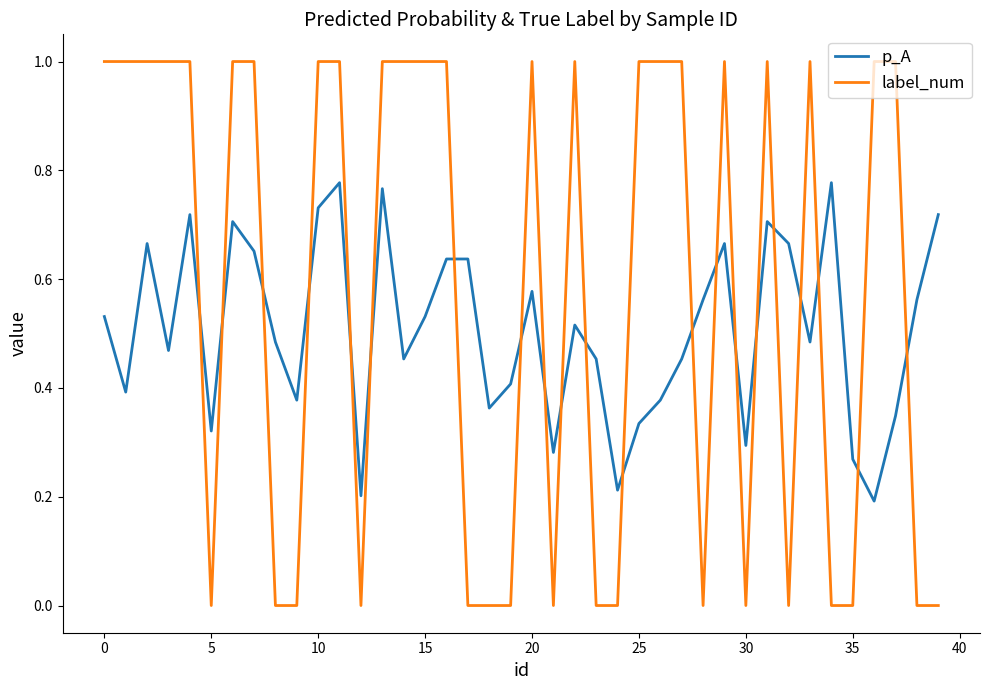

What is the greatest value displayed?

1.0